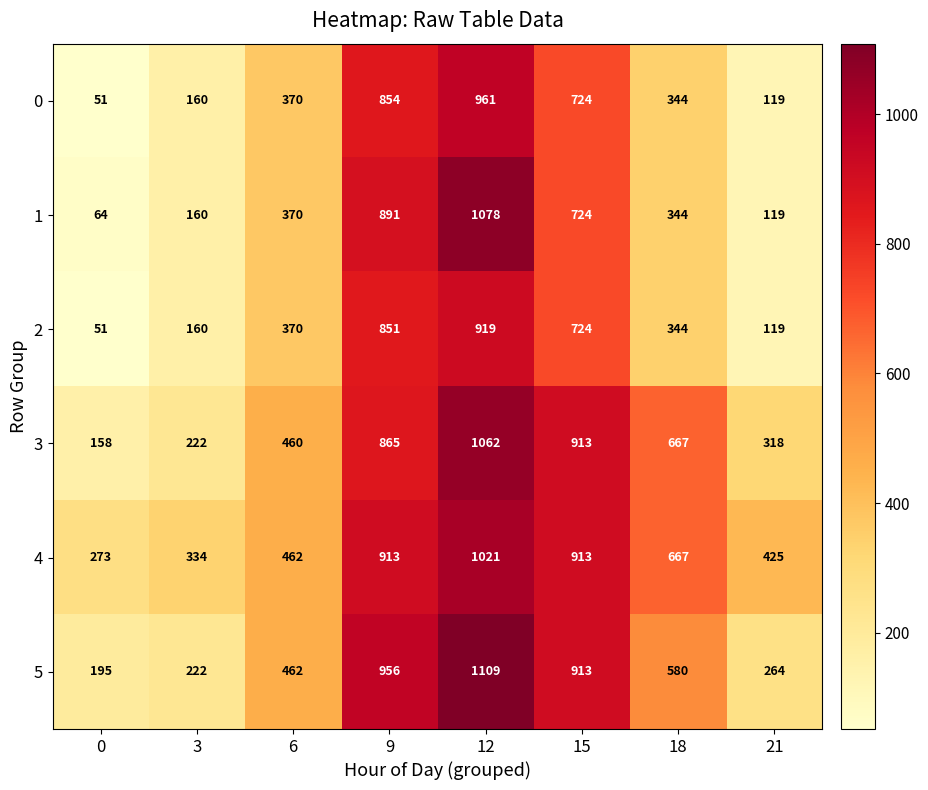

The value of 1 at 18 is 196. True or false?

False